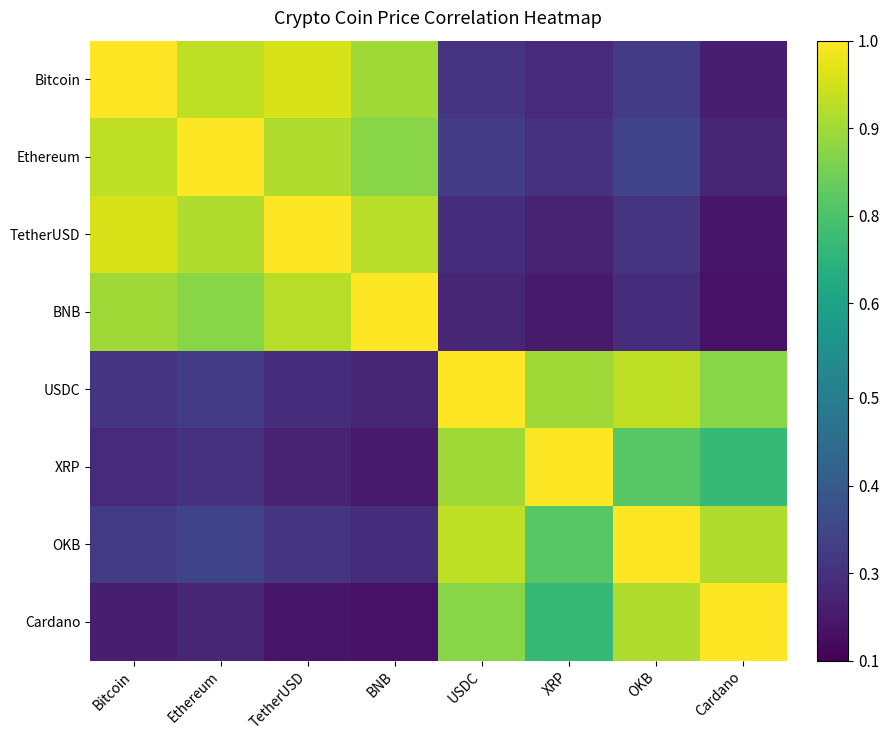

List the series in order of their peak value, lowest first.

Bitcoin, Ethereum, TetherUSD, BNB, USDC, XRP, OKB, Cardano